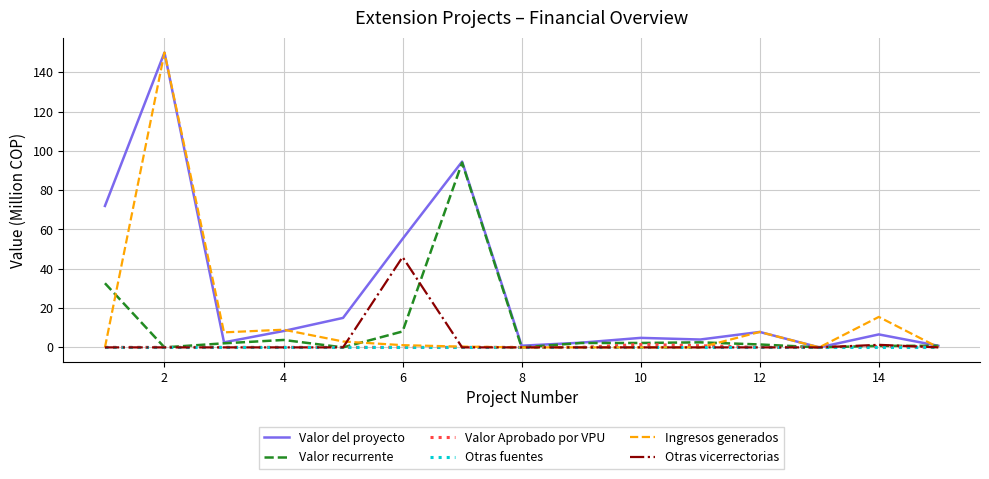

What is the maximum value shown in the chart?

150.0